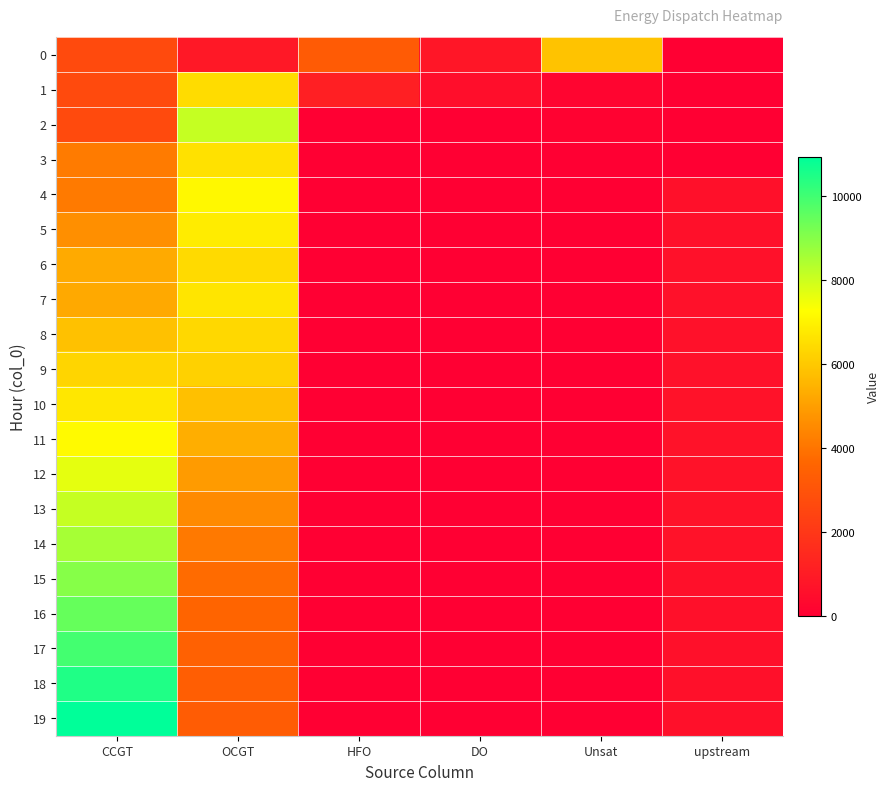

What is the difference between the highest and lowest values at Unsat?

5847